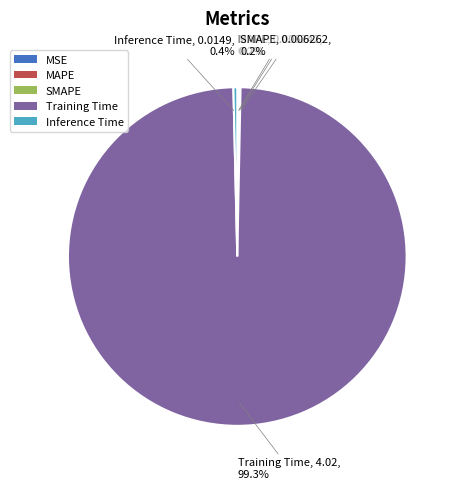

Which category accounts for the majority?

Training Time